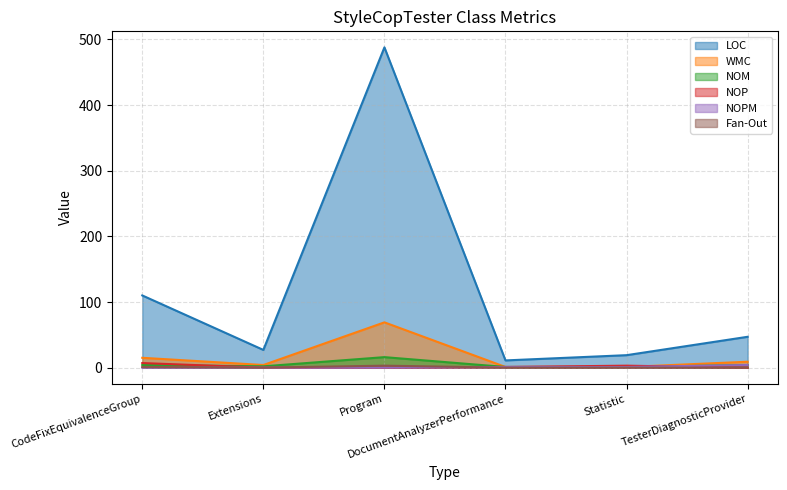

Is it true that NOP equals 7 at CodeFixEquivalenceGroup?

True